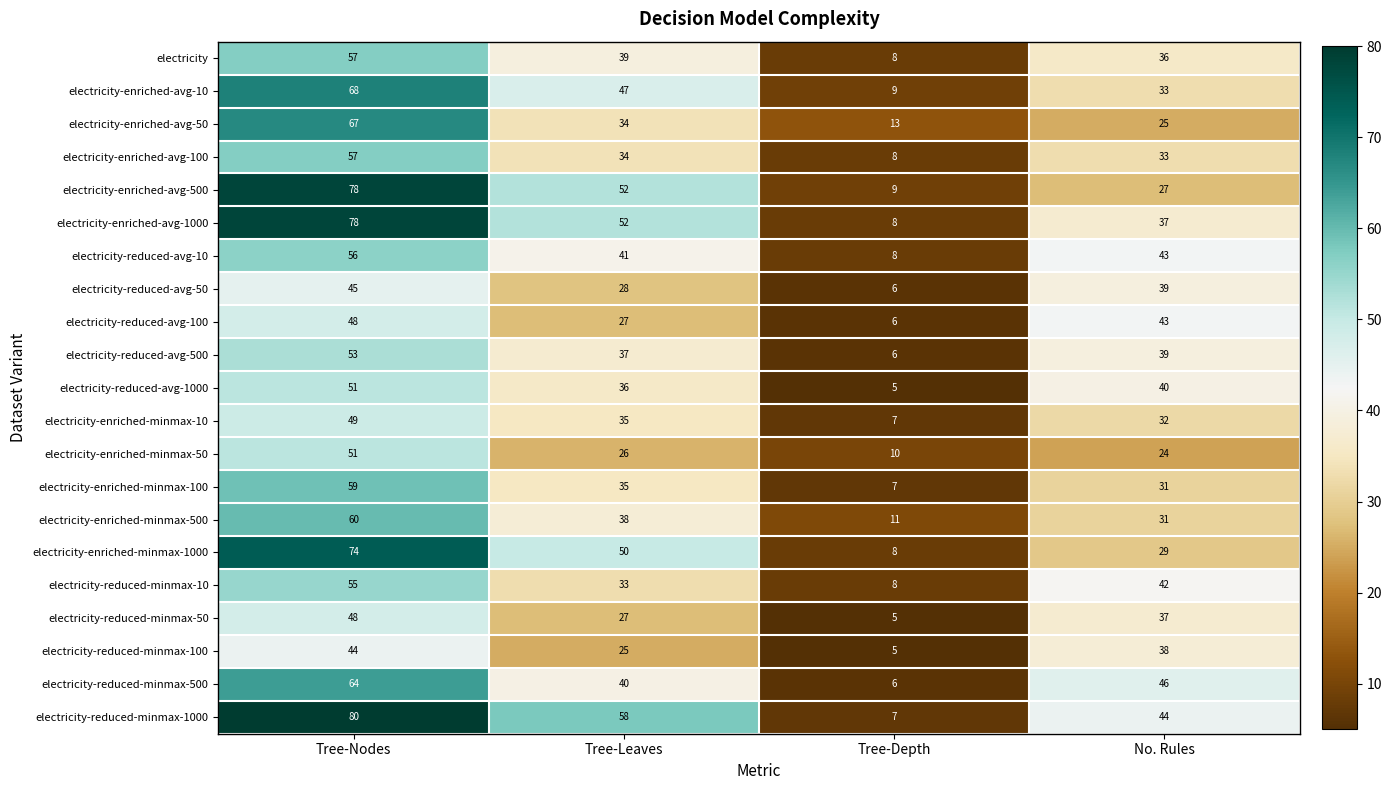

What value does the electricity-enriched-avg-10 series have at Tree-Leaves?

47